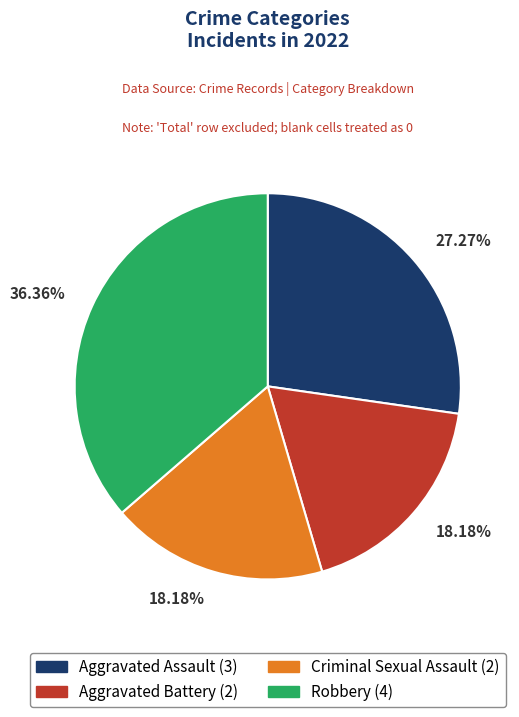

Does Robbery (4) account for over 50% of the chart?

No